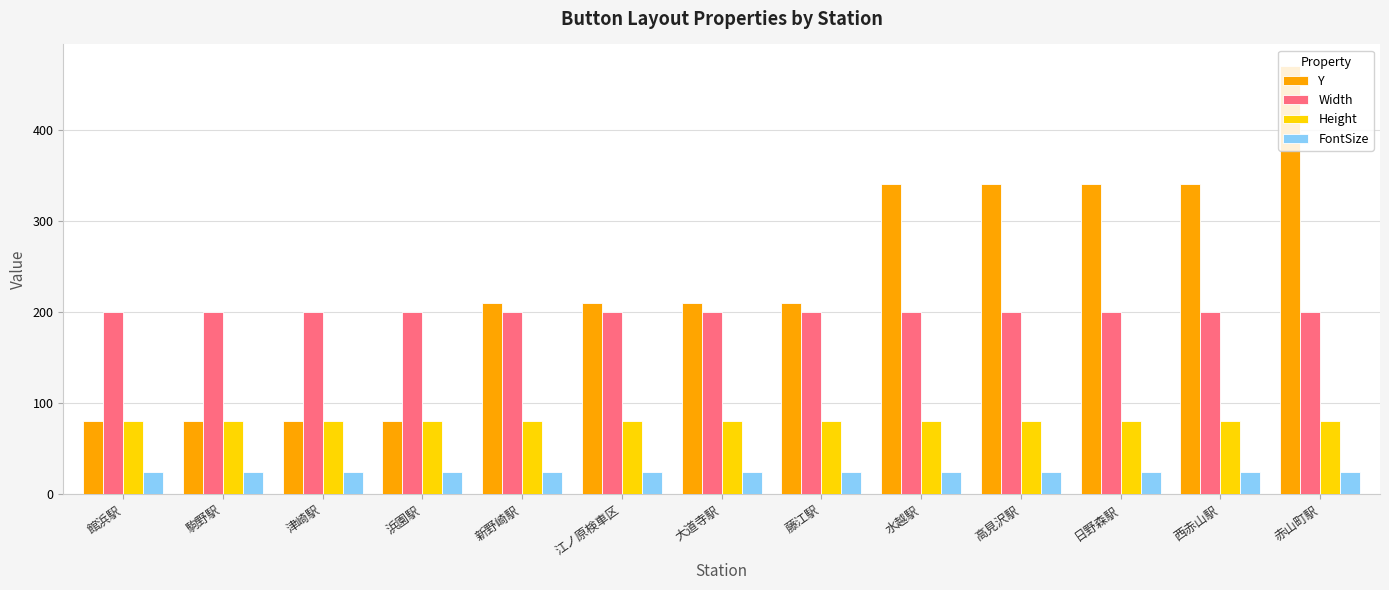

What are all the series names shown in the legend?

Y, Width, Height, FontSize